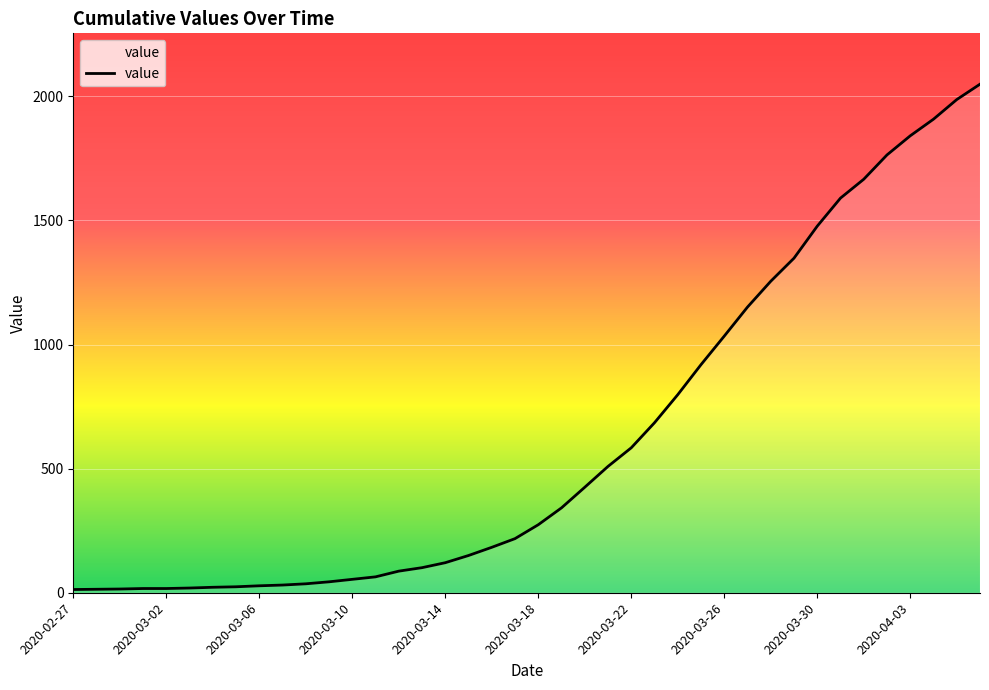

Count the number of categories in the chart.

40